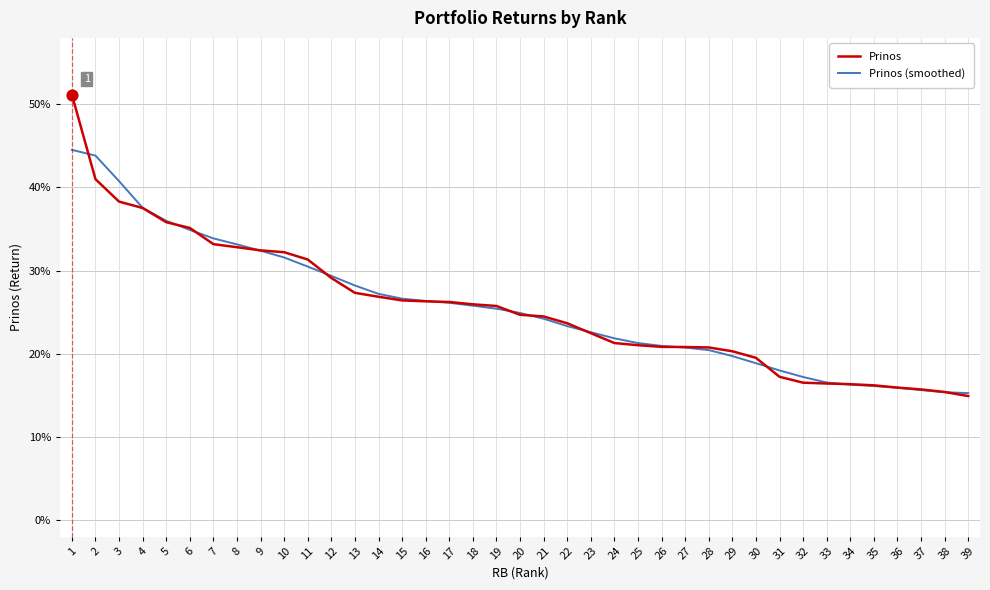

What are all the series names shown in the legend?

Prinos, Prinos (smoothed)